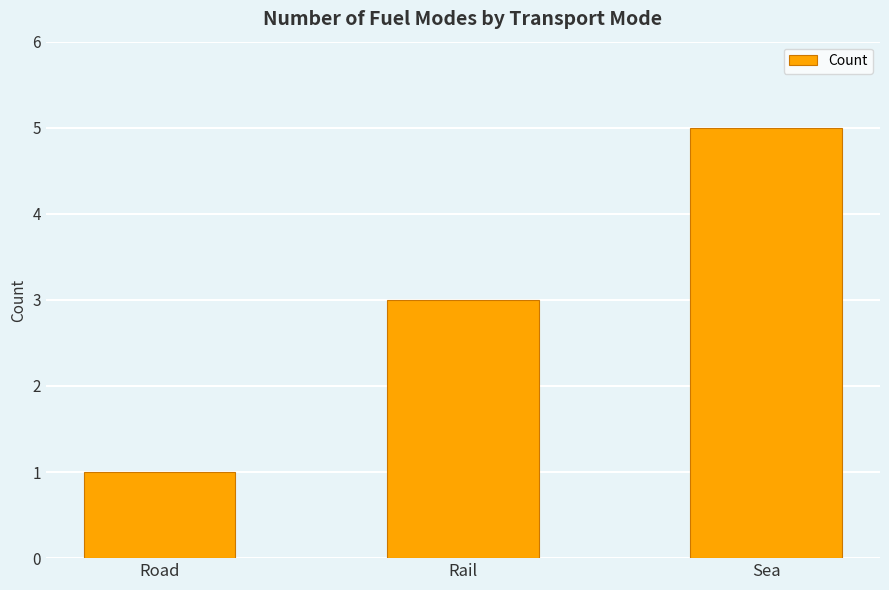

What is the approximate value at Road?

1